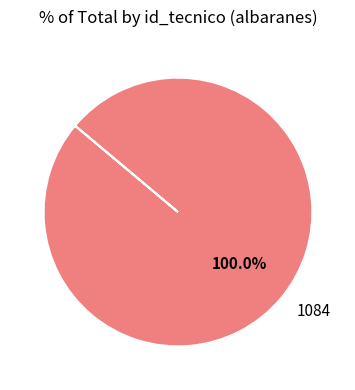

Rank the categories by value from highest to lowest.

1084